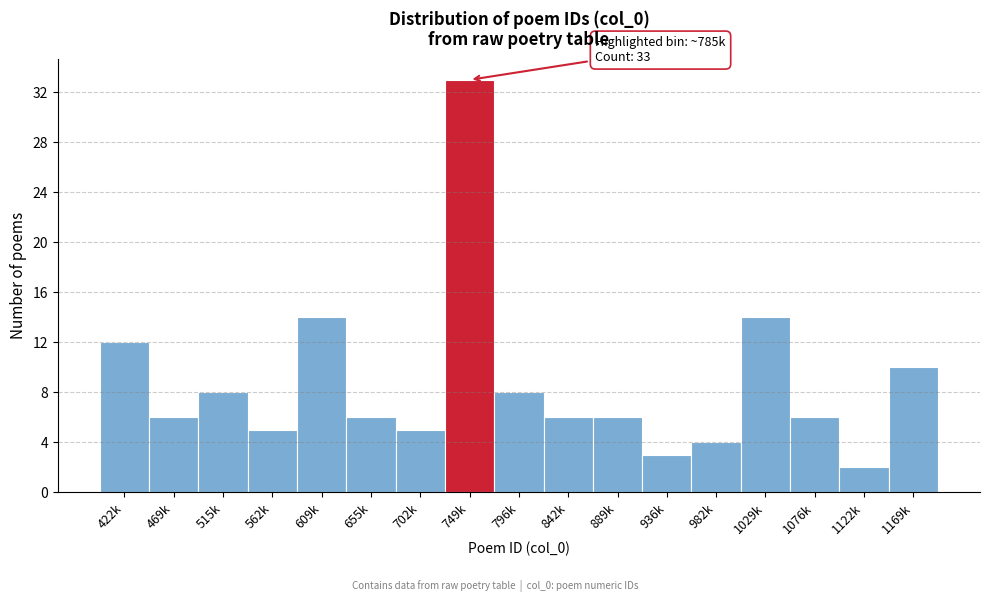

Reading left to right, transcribe all the data shown in this chart.

422k=12	469k=6	515k=8	562k=5	609k=14	655k=6	702k=5	749k=33	796k=8	842k=6	889k=6	936k=3	982k=4	1029k=14	1076k=6	1122k=2	1169k=10